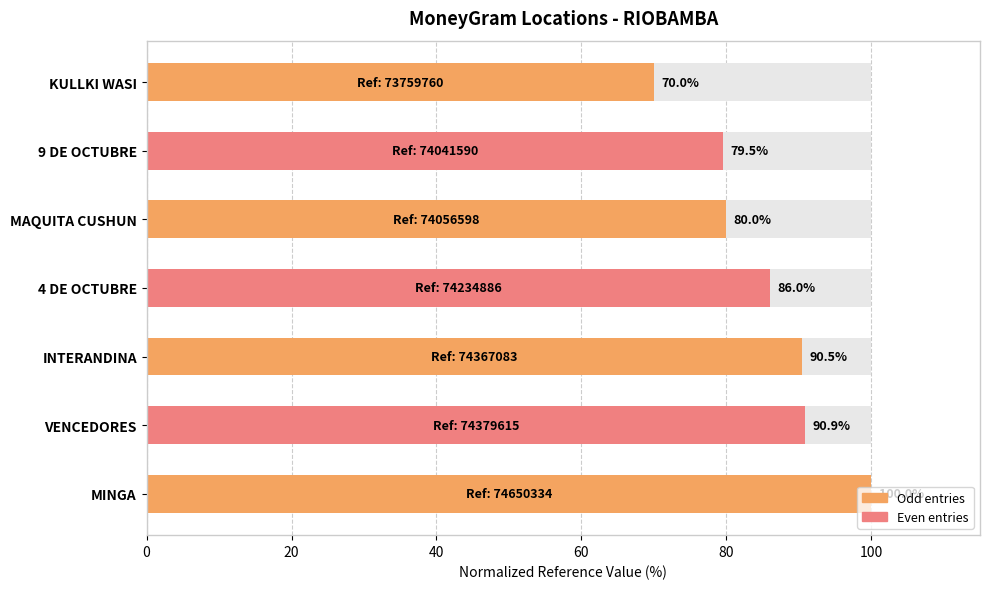

What is the difference between the values at INTERANDINA and VENCEDORES?

0.4